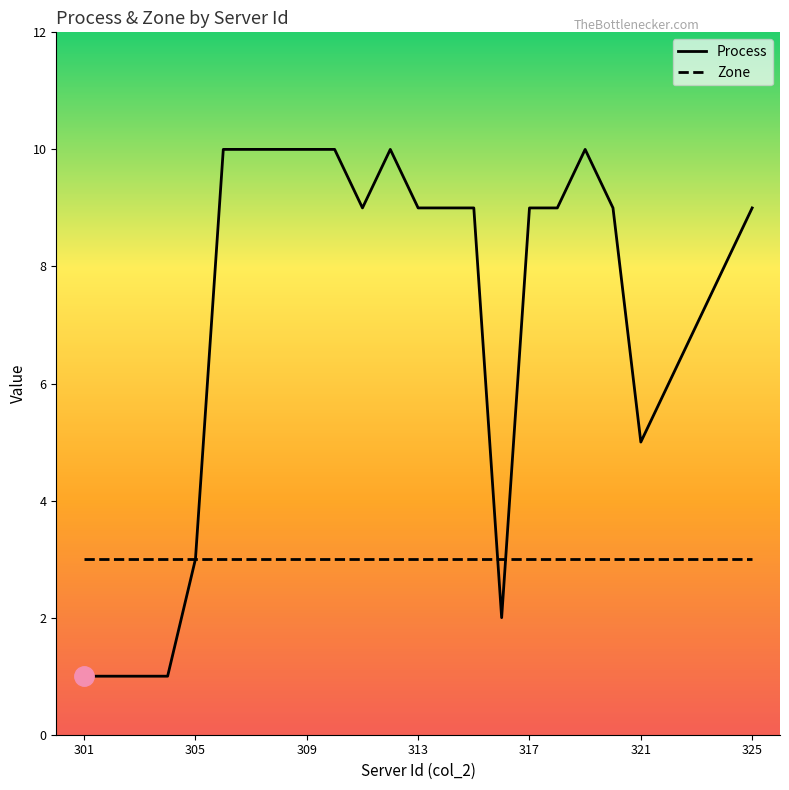

What is the highest value of the Process series?

10